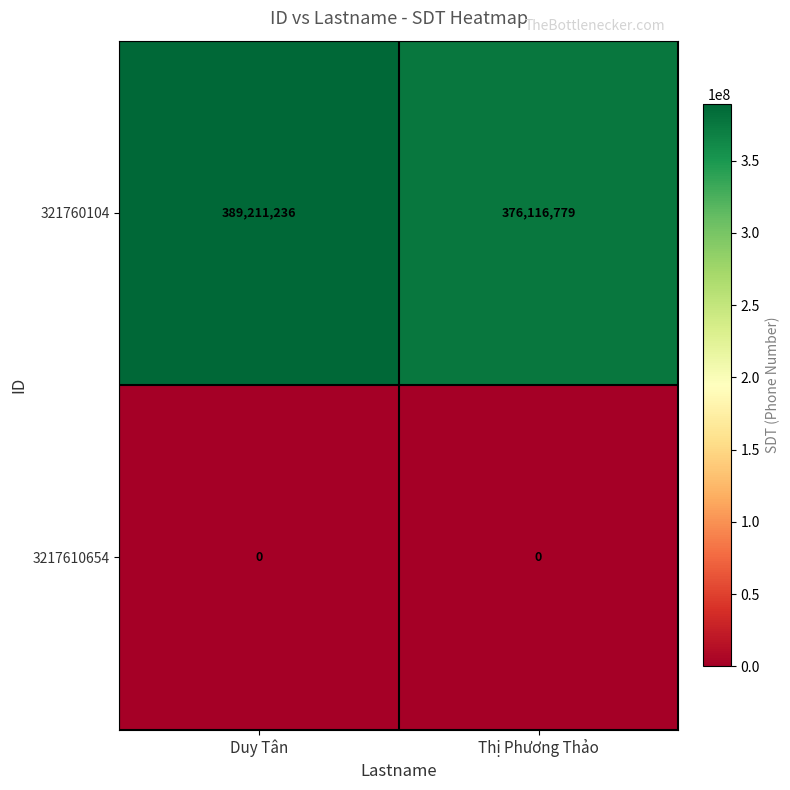

At which label does 321760104 reach its peak?

Duy Tân